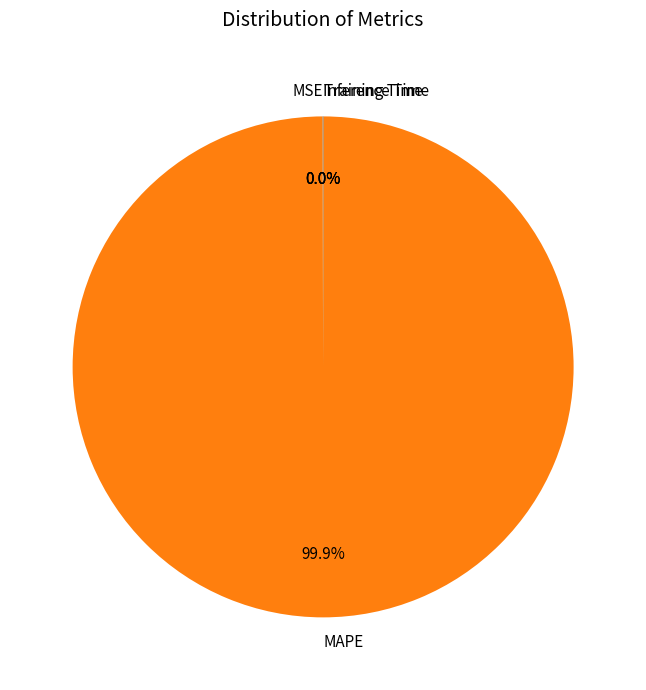

Which slice is the largest?

MAPE